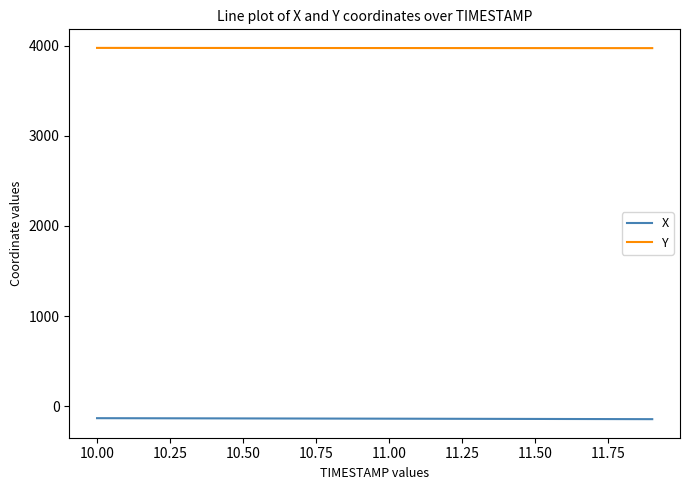

What is the smallest value displayed?

-142.3